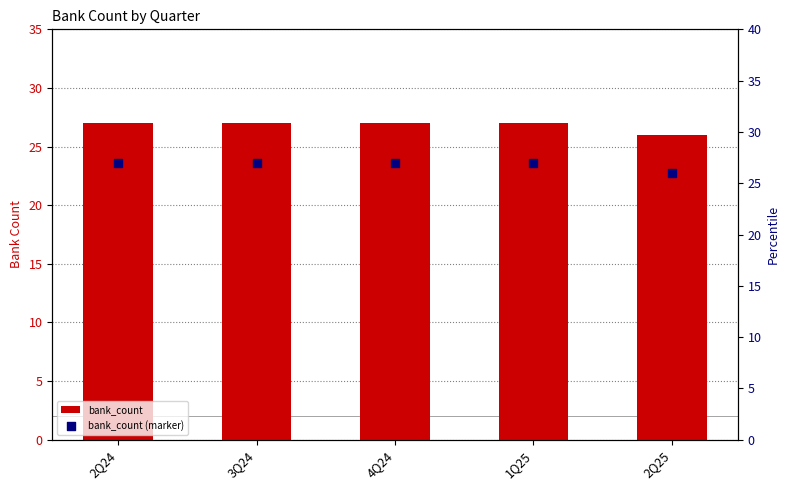

Is the value of bank_count (marker) at 2Q25 greater than the value of bank_count at 2Q24?

No